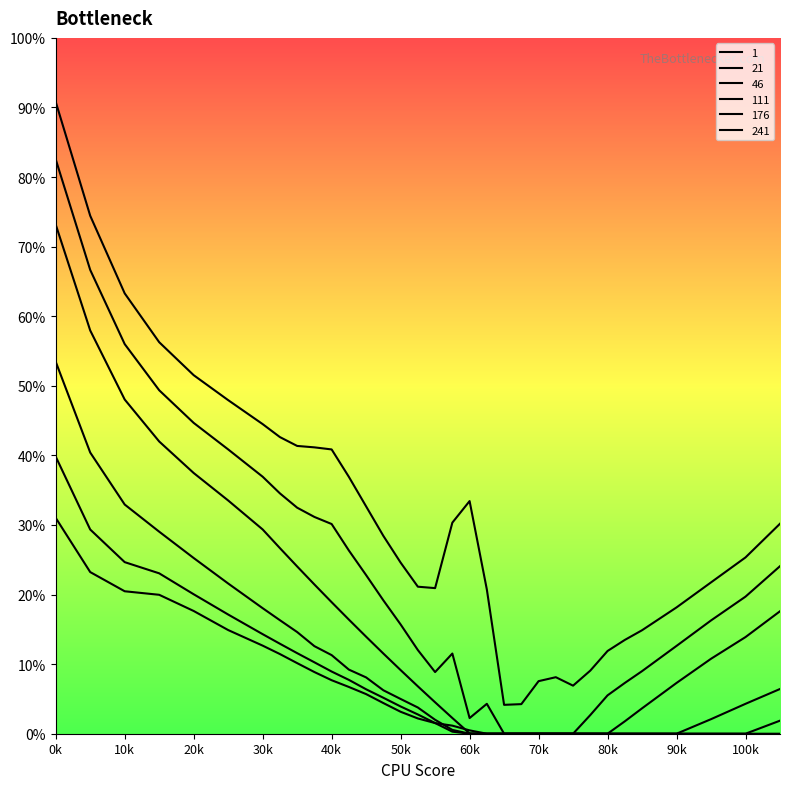

Which series has the largest range (max minus min)?

1